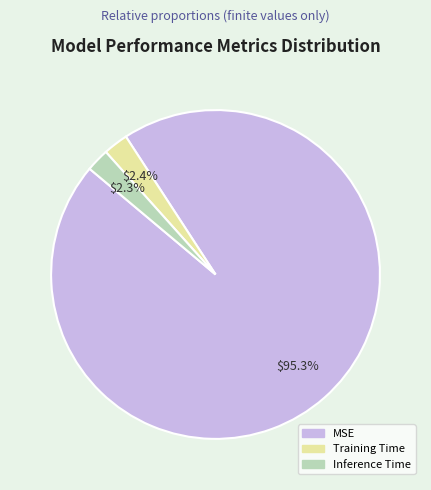

To the nearest percent, what percentage of the pie is Training Time?

2%